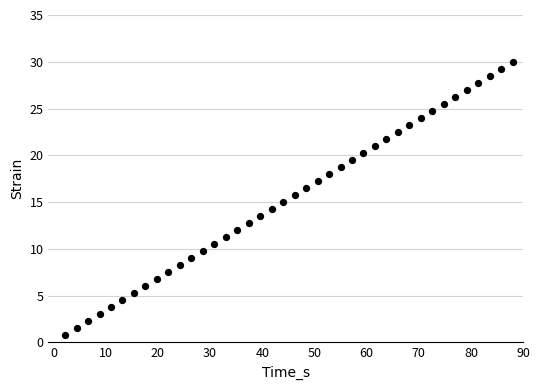

What is the range of Y values (max minus min)?

29.2